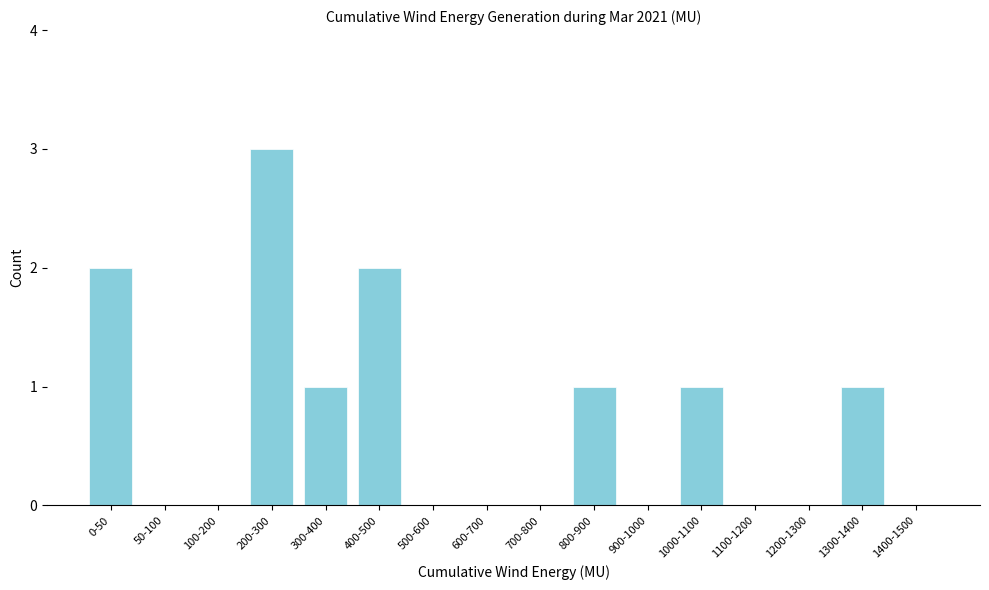

Reading left to right, what are all the values shown in this chart?

0-50=2	50-100=0	100-200=0	200-300=3	300-400=1	400-500=2	500-600=0	600-700=0	700-800=0	800-900=1	900-1000=0	1000-1100=1	1100-1200=0	1200-1300=0	1300-1400=1	1400-1500=0